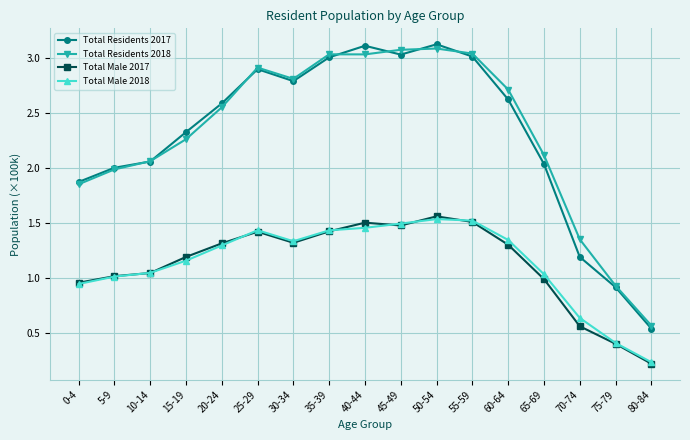

What is the label of the 10th point from the left?

45-49